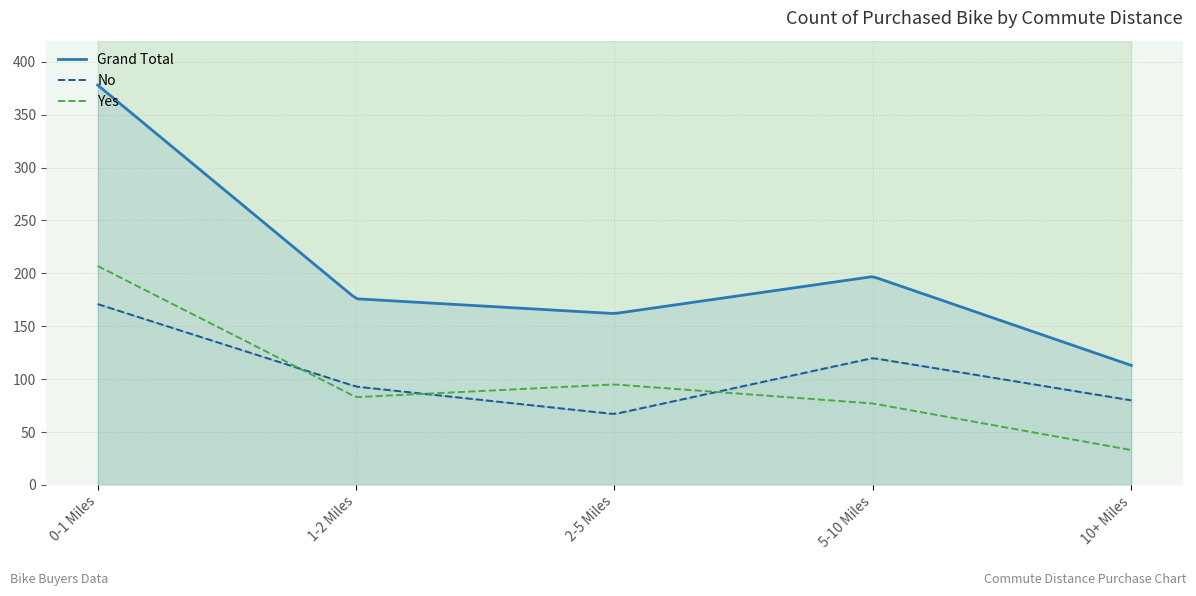

How many data points does each series have?

5